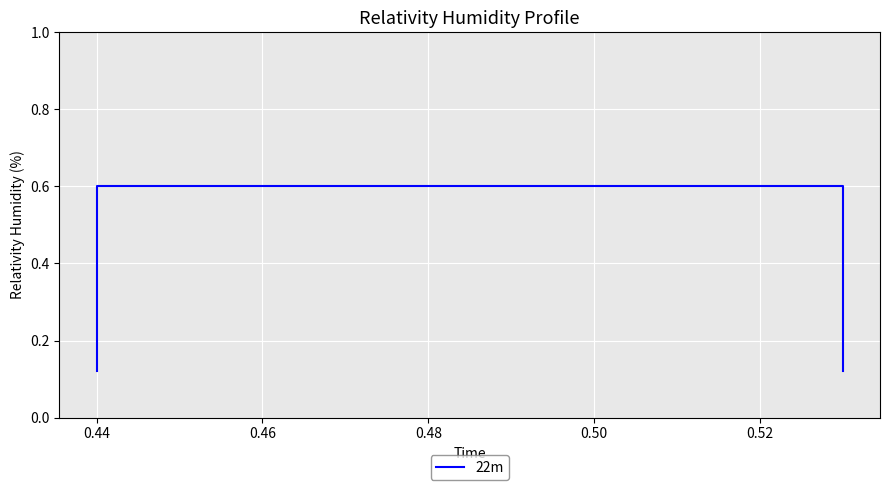

What is the sum of all values?

1.4